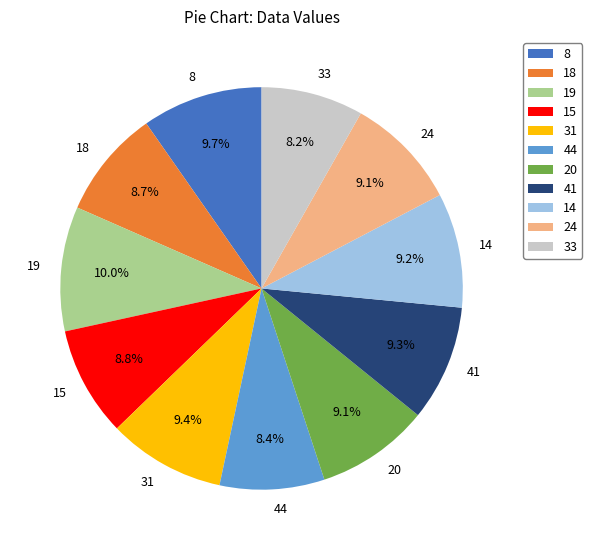

Which has a higher value, 31 or 44?

31